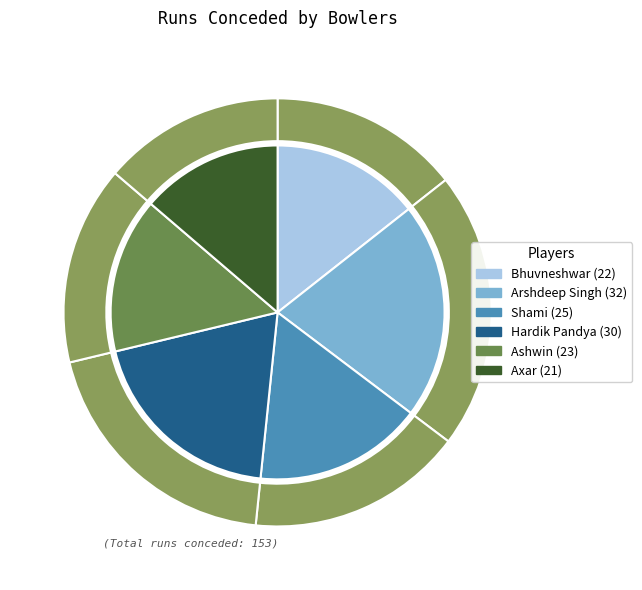

Combined, what portion of the pie is Axar and Hardik Pandya?

33.3%